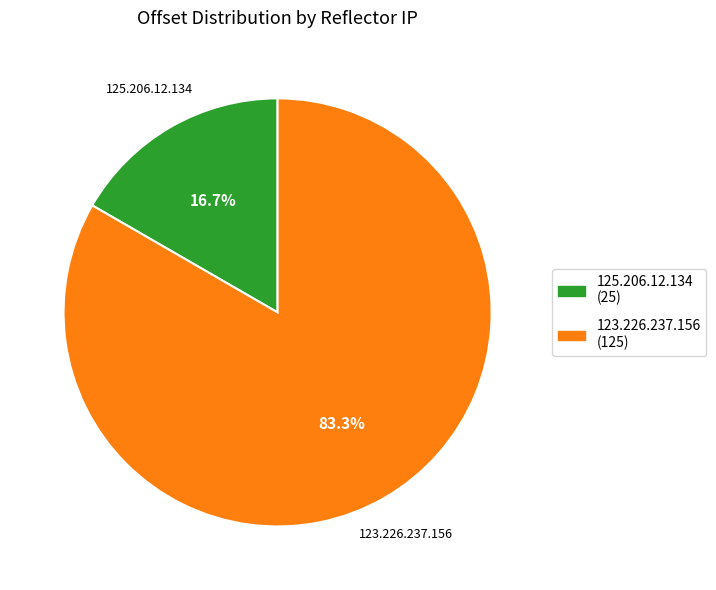

To the nearest percent, what is the difference between the 123.226.237.156 and 125.206.12.134 slice percentages?

67%